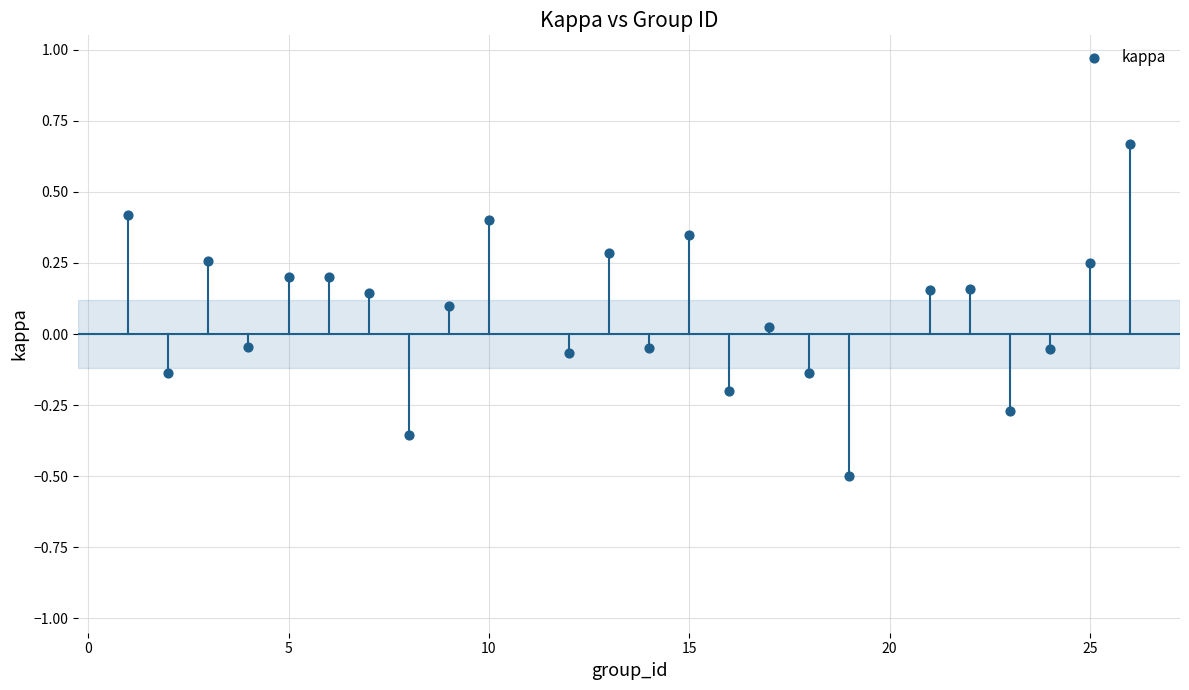

What is the range of X values (max minus min)?

25.0